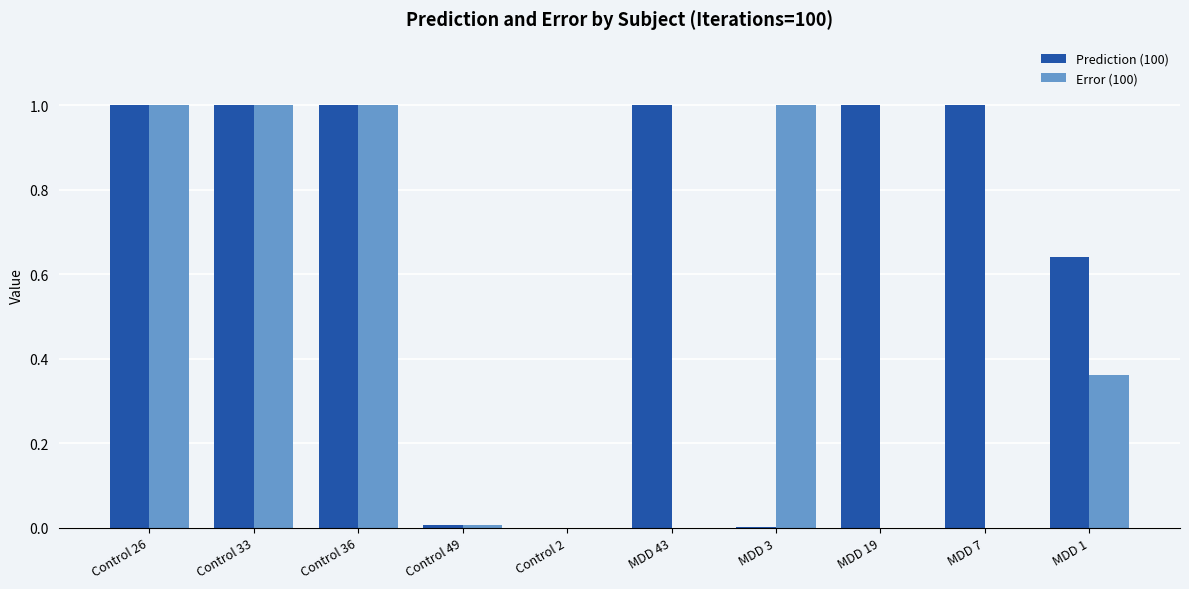

Is the value of Error (100) at Control 26 greater than the value of Prediction (100) at MDD 3?

Yes